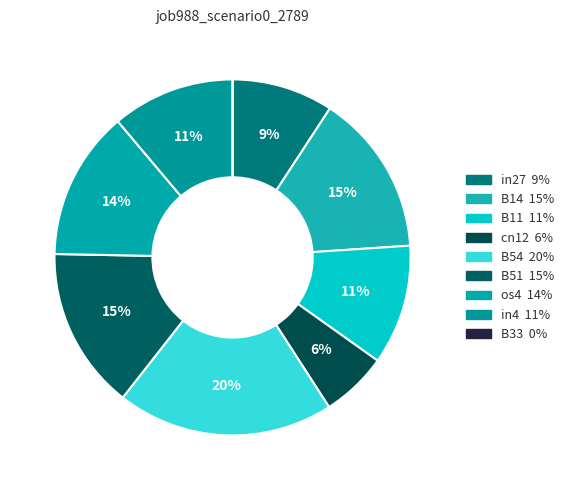

To the nearest percent, what portion does B11 represent?

11%